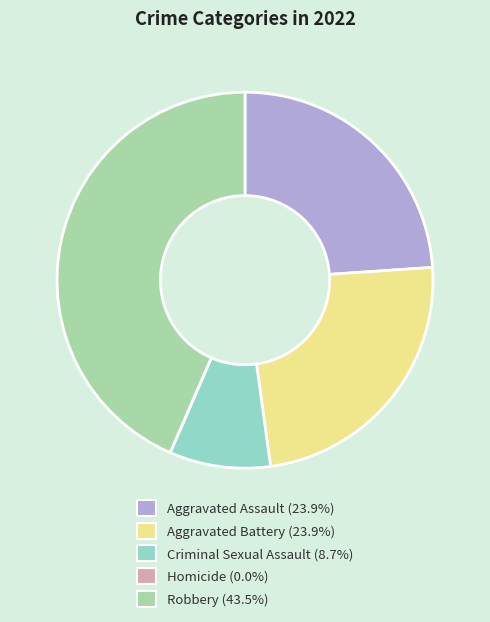

Which category has the biggest portion of the pie?

Robbery